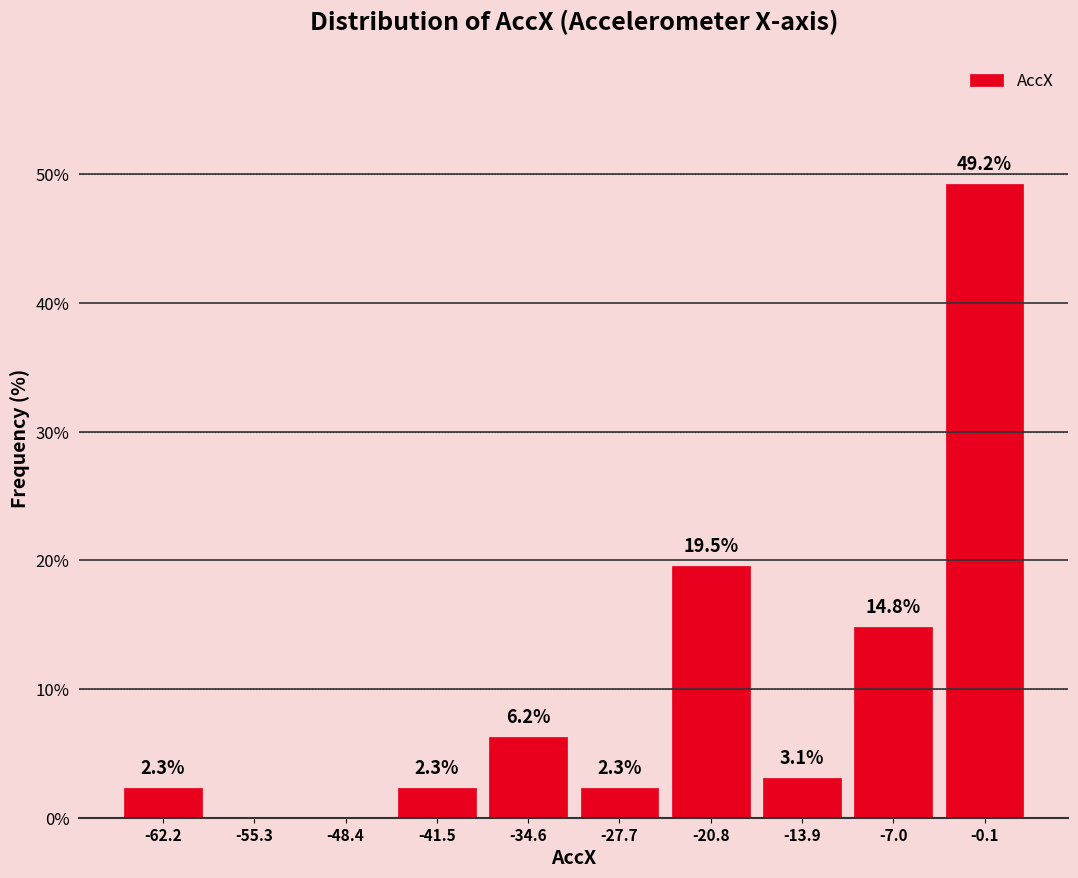

Over which range of the x-axis is the bar tallest?

-4 to 3